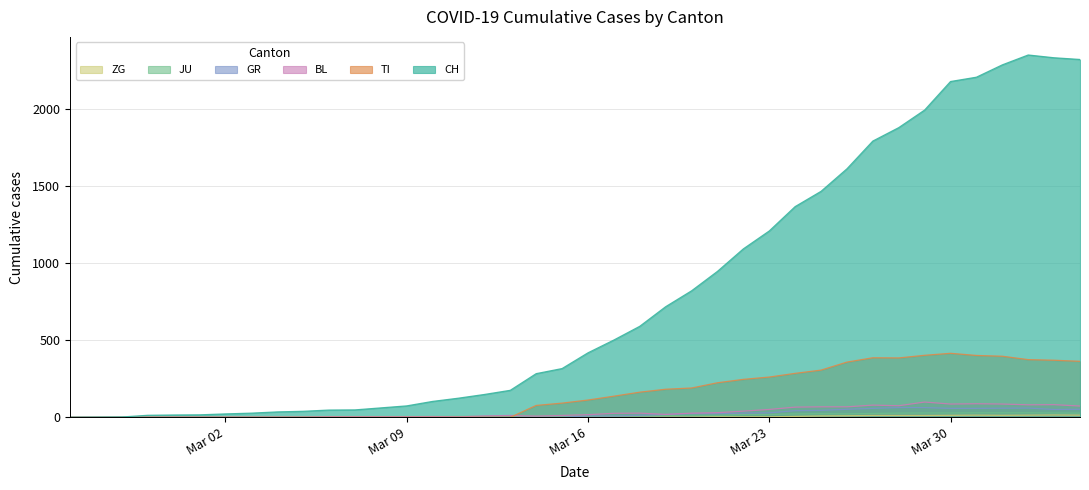

Reading left to right, what are all the values shown in this chart?

CH: 0	1	2	13	15	16	22	27	35	39	47	48	61	74	103	124	148	175	283	316	418	501	590	717	820	946	1092	1208	1366	1465	1611	1791	1878	1992	2177	2205	2285	2349	2331	2320
TI: 0	0	0	0	0	0	0	0	0	0	0	0	0	0	0	0	0	0	77	92	112	137	163	182	190	224	246	261	285	306	358	386	385	402	415	401	396	374	370	363
GR: 0	0	0	0	0	0	0	0	0	0	0	0	0	0	0	0	0	0	0	0	9	9	13	18	24	24	27	29	43	45	52	58	63	63	58	58	59	60	51	52
JU: 0	0	1	1	1	1	1	1	1	2	5	5	5	5	5	6	6	8	8	9	9	11	11	12	14	13	18	18	22	23	22	25	27	28	28	29	29	29	28	27
BL: 0	0	0	0	1	1	1	1	1	1	4	4	4	4	5	3	9	12	8	12	17	26	27	19	27	30	40	51	66	68	68	79	75	99	86	88	86	81	82	73
ZG: 0	0	0	0	0	0	0	0	0	0	0	0	0	0	0	0	0	0	0	0	0	0	0	1	1	3	3	3	6	9	10	12	12	12	13	14	13	14	15	14